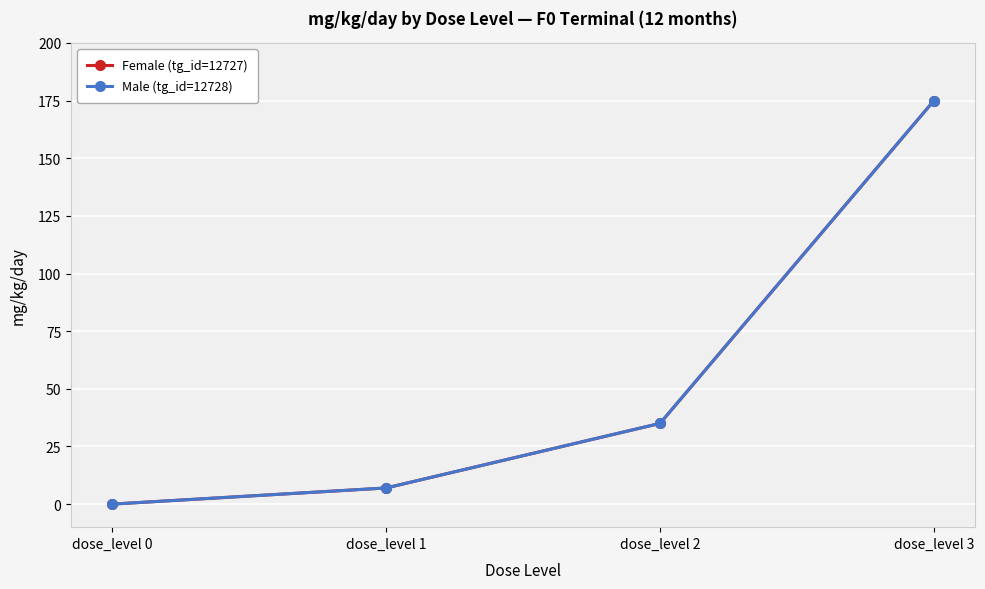

True or false: Male (tg_id=12728) has more than 1 interior local peaks.

False